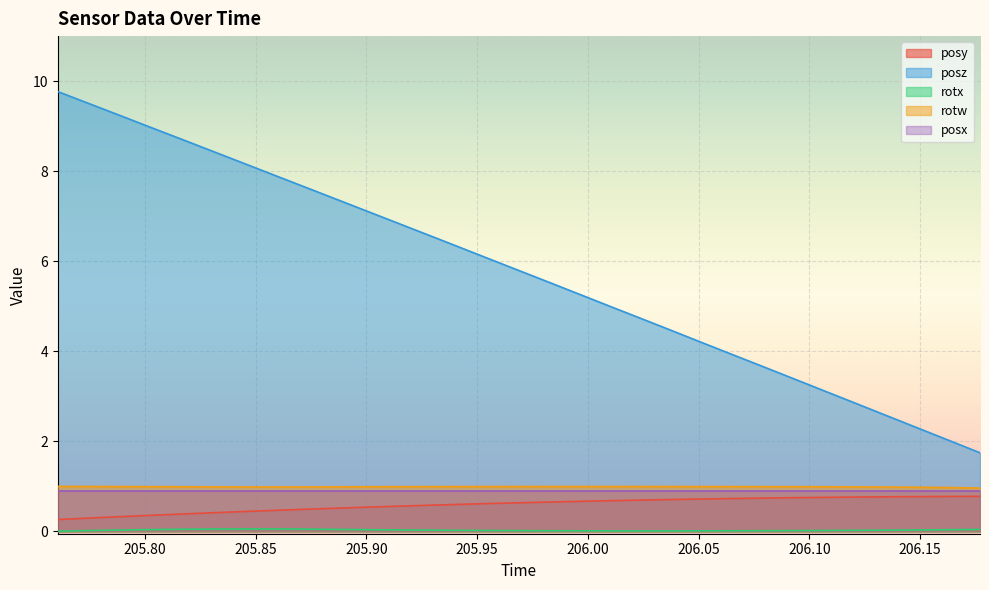

At how many categories does at least one series exceed 5?

18